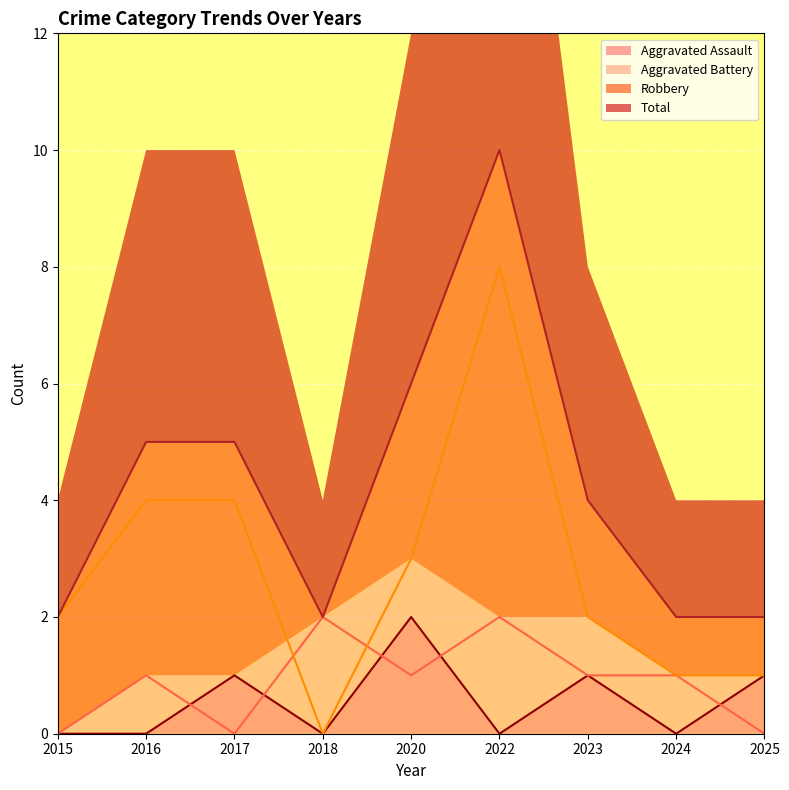

The value of Robbery at 2025 is 1. True or false?

False